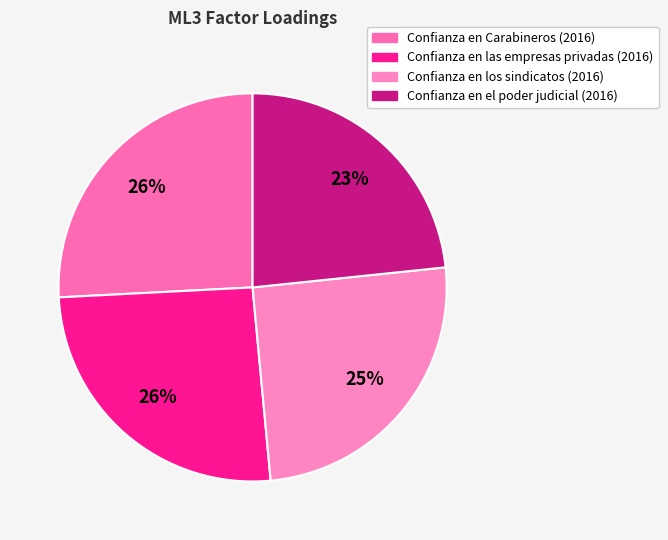

Between Confianza en las empresas privadas (2016) and Confianza en Carabineros (2016), which is larger?

Confianza en Carabineros (2016)